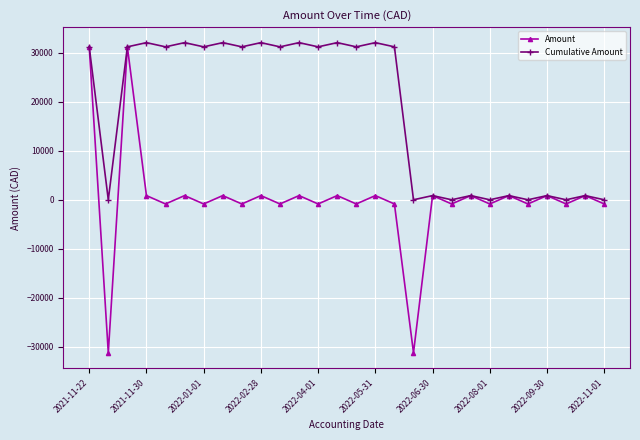

True or false: Amount has more than 0 points higher than both neighbors.

True